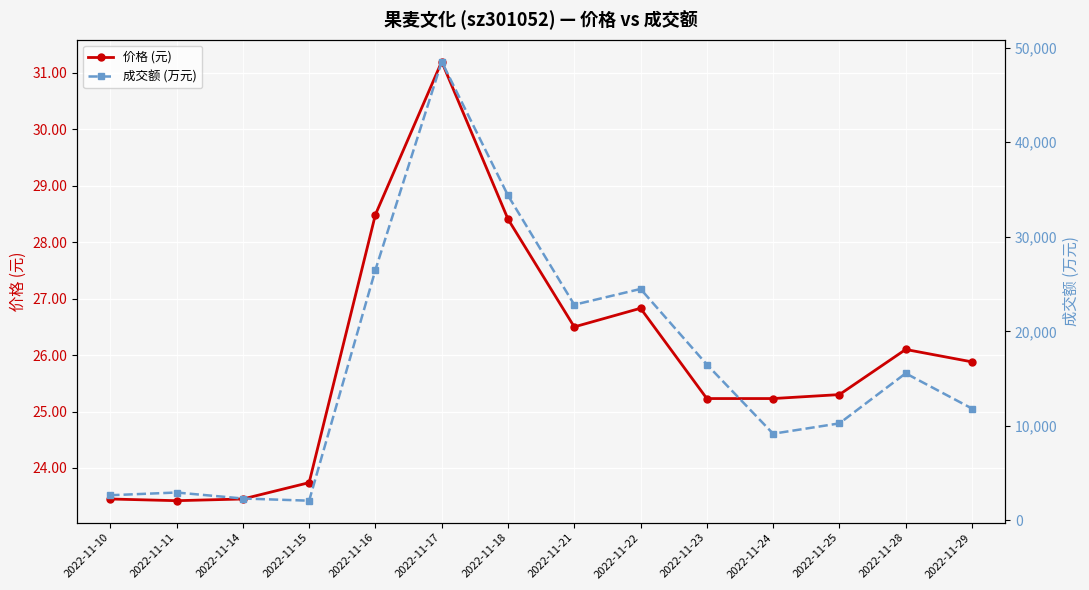

Where does the 价格 (元) series first go above 25?

2022-11-16